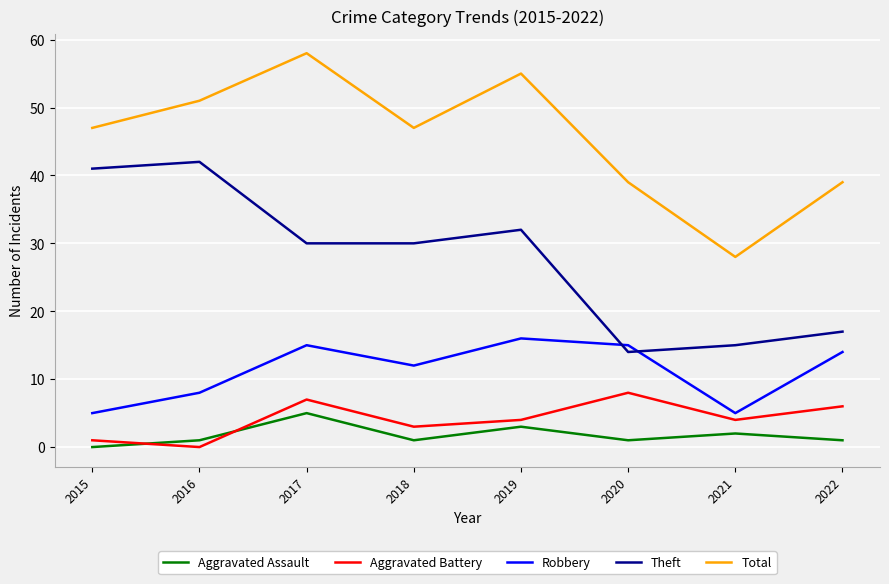

What is the total value across all series at 2022?

77